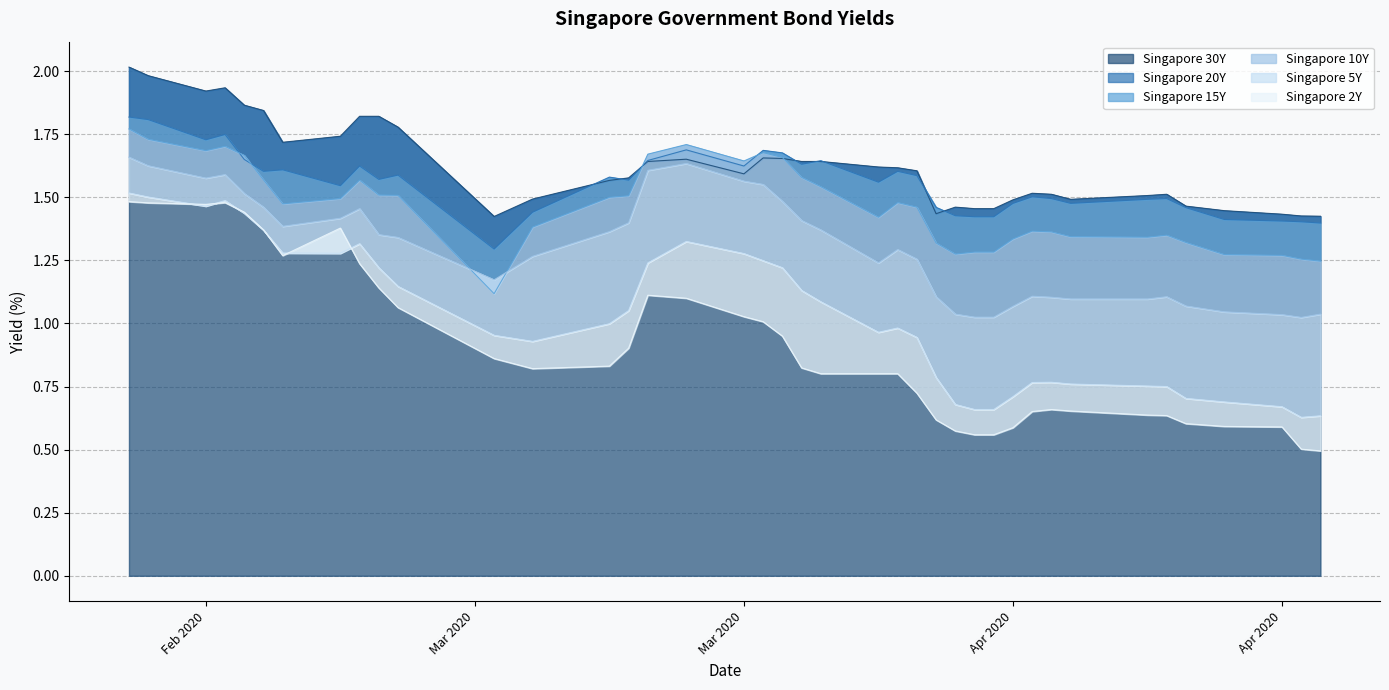

Is it true that Singapore 5Y equals 0.4 at 2020-02-28?

False